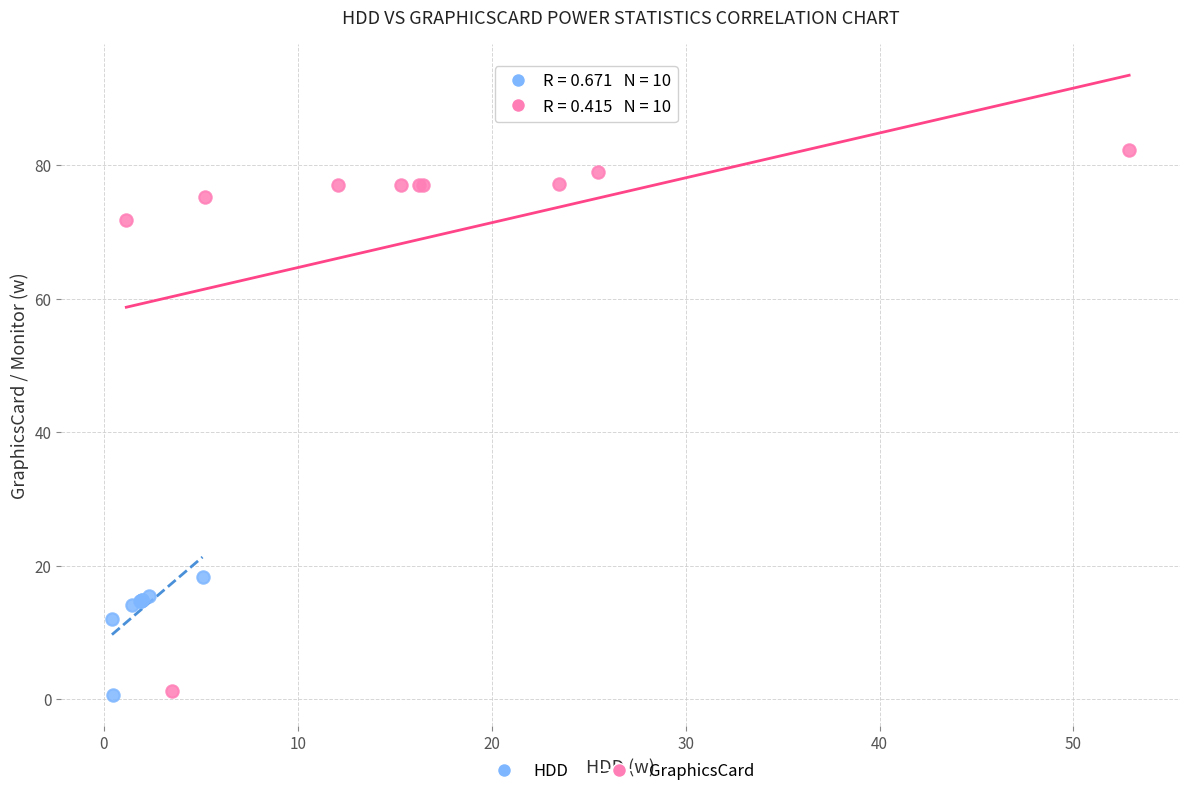

Which series reaches the maximum Y coordinate?

GraphicsCard